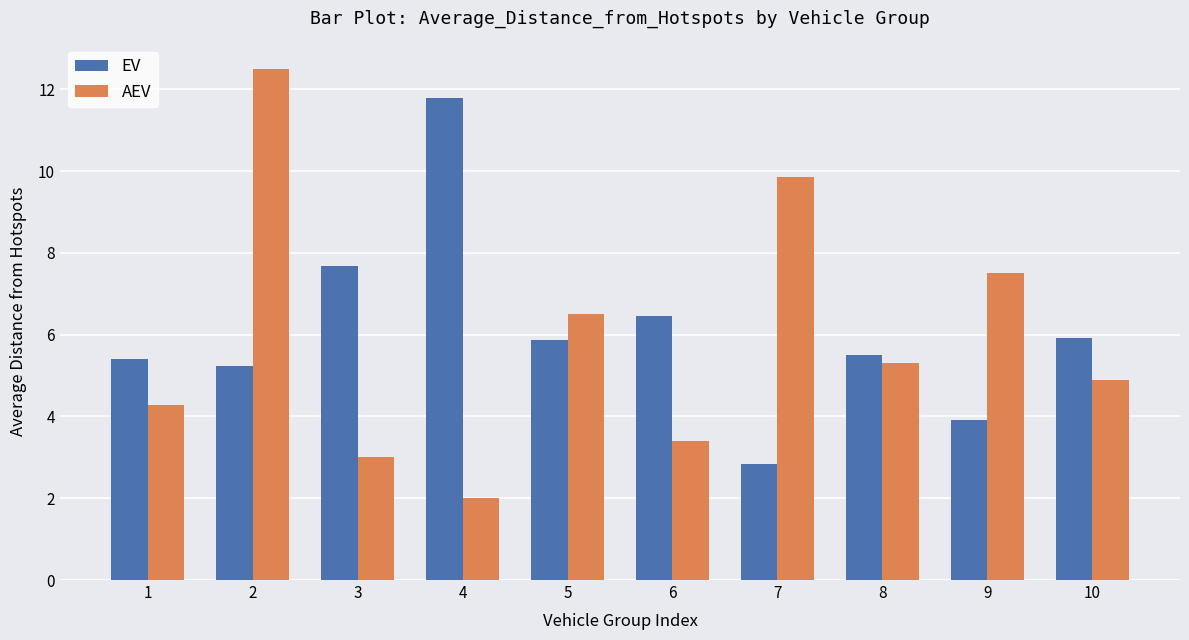

Which series has the largest total across all categories?

EV